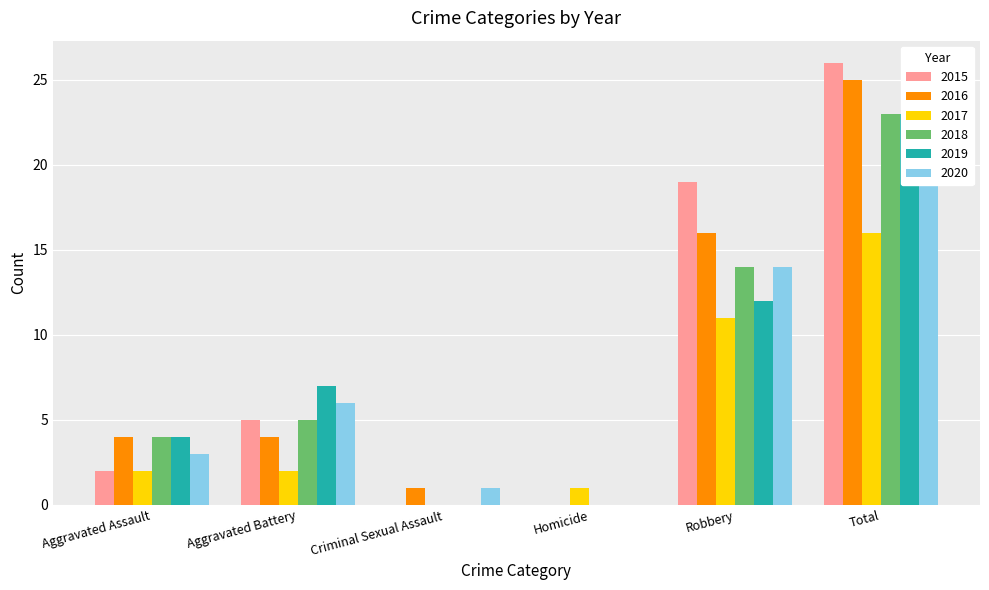

Reading left to right, transcribe all the data shown in this chart.

2015: Aggravated Assault=2	Aggravated Battery=5	Criminal Sexual Assault=0	Homicide=0	Robbery=19	Total=26
2016: Aggravated Assault=4	Aggravated Battery=4	Criminal Sexual Assault=1	Homicide=0	Robbery=16	Total=25
2017: Aggravated Assault=2	Aggravated Battery=2	Criminal Sexual Assault=0	Homicide=1	Robbery=11	Total=16
2018: Aggravated Assault=4	Aggravated Battery=5	Criminal Sexual Assault=0	Homicide=0	Robbery=14	Total=23
2019: Aggravated Assault=4	Aggravated Battery=7	Criminal Sexual Assault=0	Homicide=0	Robbery=12	Total=23
2020: Aggravated Assault=3	Aggravated Battery=6	Criminal Sexual Assault=1	Homicide=0	Robbery=14	Total=24